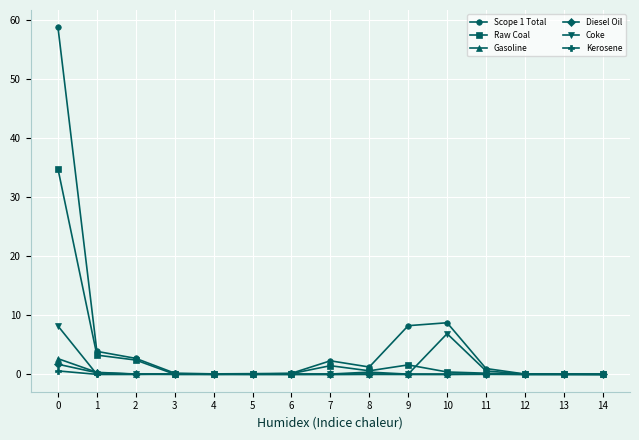

The Kerosene series shows 0.0 at 8. True or false?

True